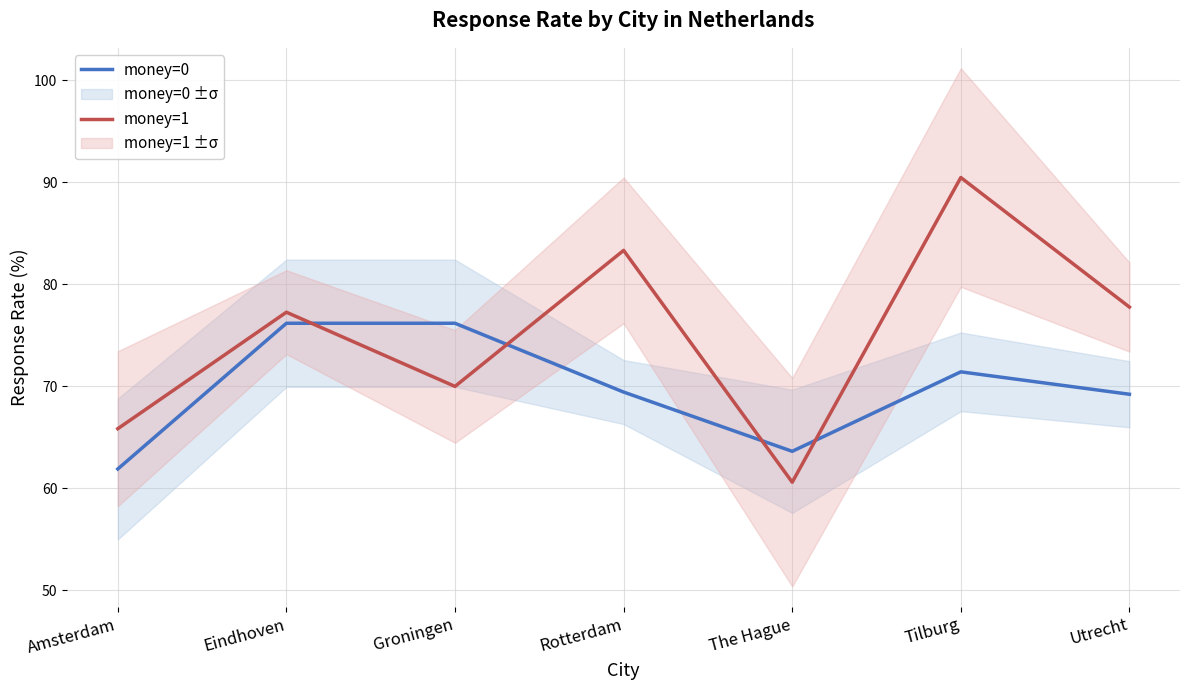

What is the label of the 1st point from the left?

Amsterdam